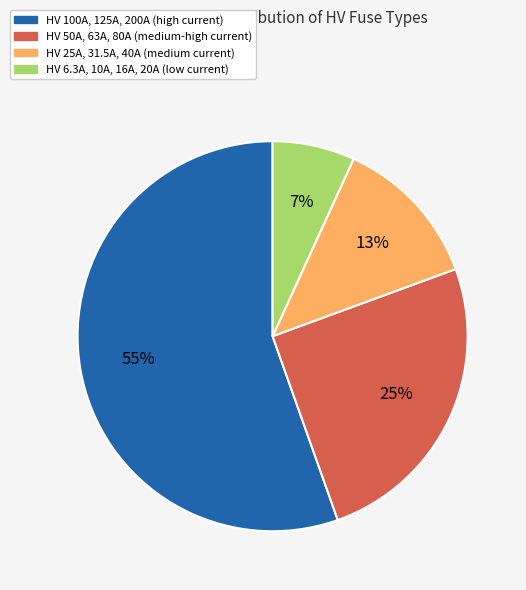

Does any single category account for the majority?

Yes